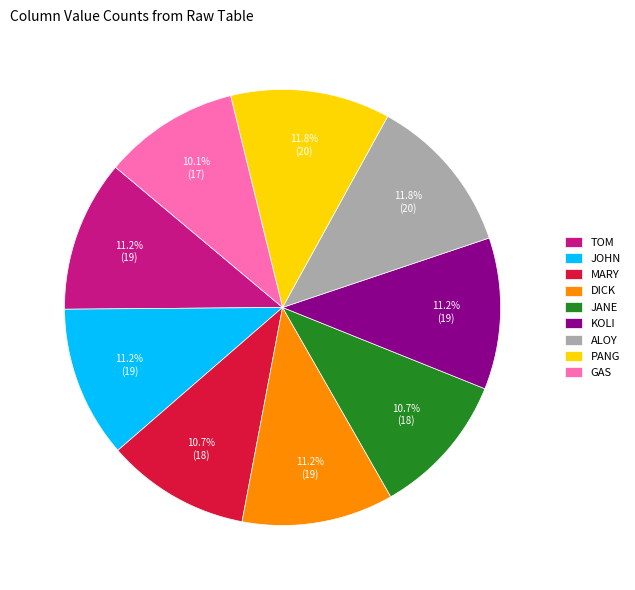

How many segments does this pie chart have?

9